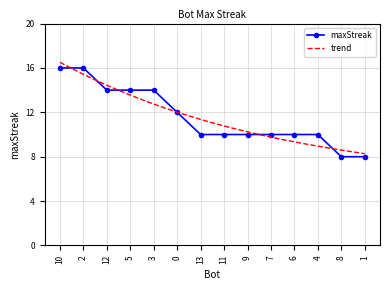

True or false: maxStreak has a value of 21 at 12.

False